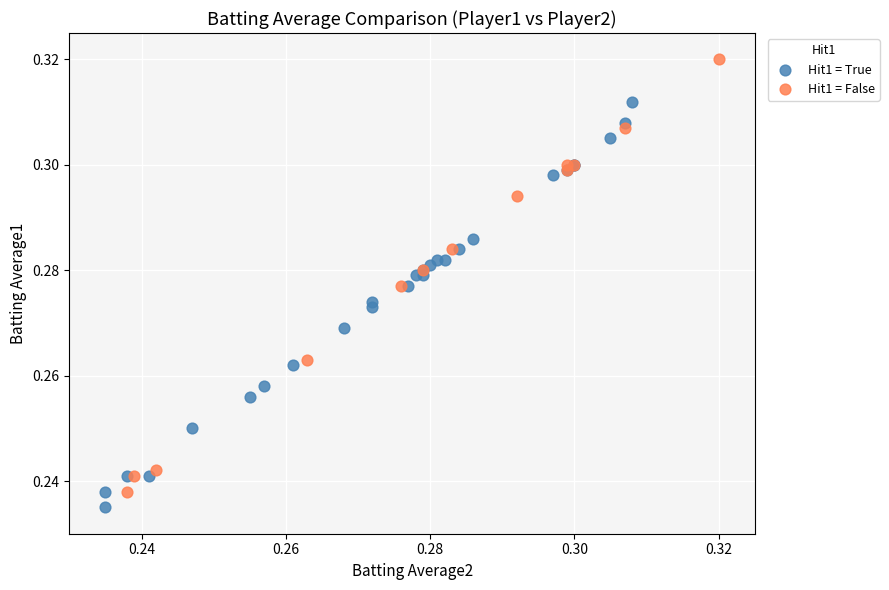

Which series contains the lowest Y value?

Hit1 = True